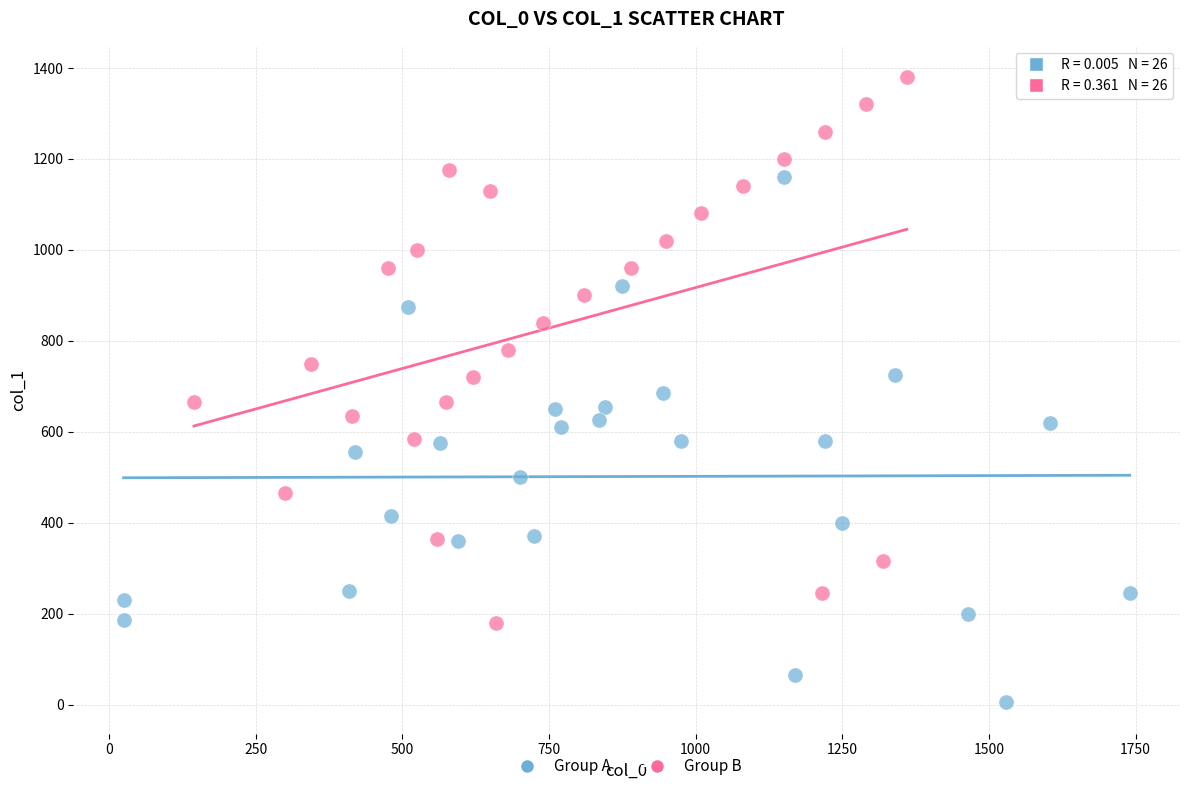

Which series contains the highest Y value?

Group B